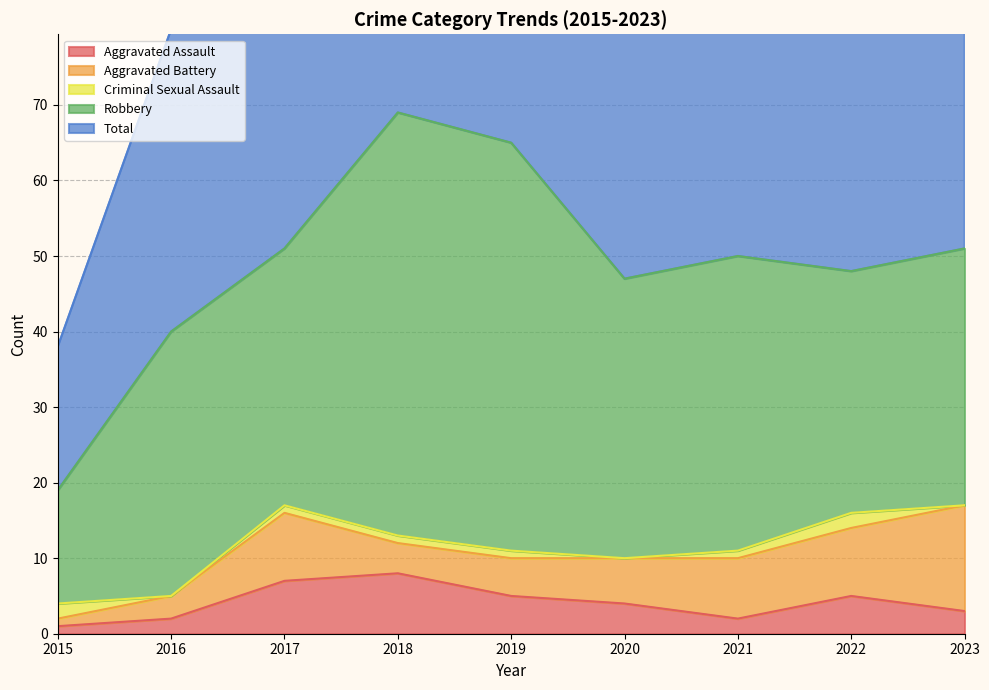

Reading left to right, what are all the values shown in this chart?

Aggravated Assault: 2015=1	2016=2	2017=7	2018=8	2019=5	2020=4	2021=2	2022=5	2023=3
Aggravated Battery: 2015=1	2016=3	2017=9	2018=4	2019=5	2020=6	2021=8	2022=9	2023=14
Criminal Sexual Assault: 2015=2	2016=0	2017=1	2018=1	2019=1	2020=0	2021=1	2022=2	2023=0
Robbery: 2015=15	2016=35	2017=34	2018=56	2019=54	2020=37	2021=39	2022=32	2023=34
Total: 2015=19	2016=40	2017=51	2018=69	2019=65	2020=47	2021=50	2022=49	2023=51